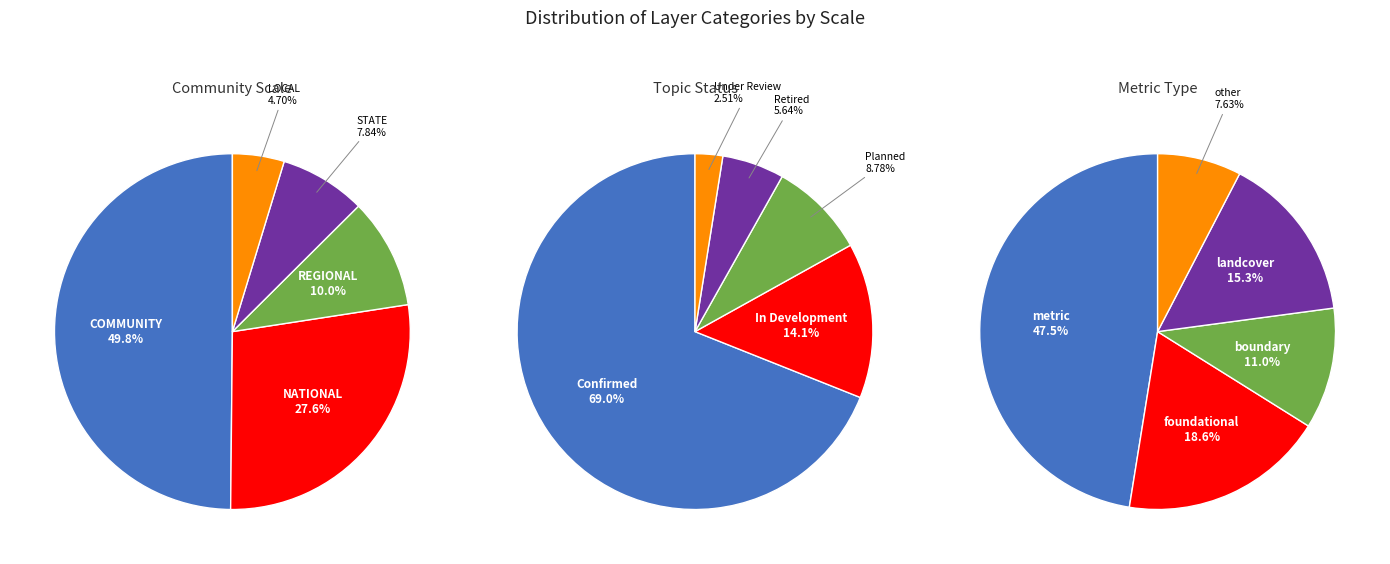

At 1, list the series in order from largest to smallest.

COMMUNITY, NATIONAL, REGIONAL, STATE, LOCAL